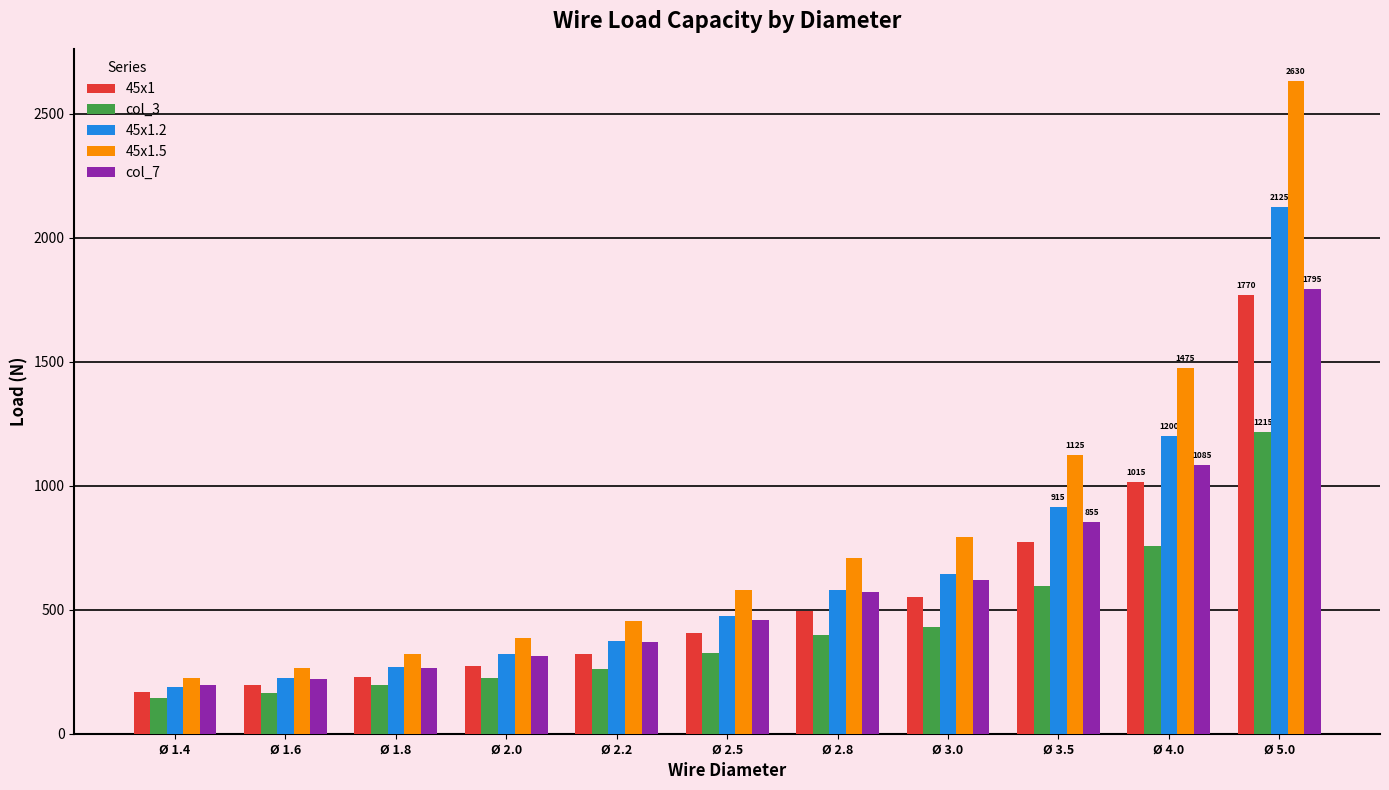

What position from the right is Ø 3.0?

4